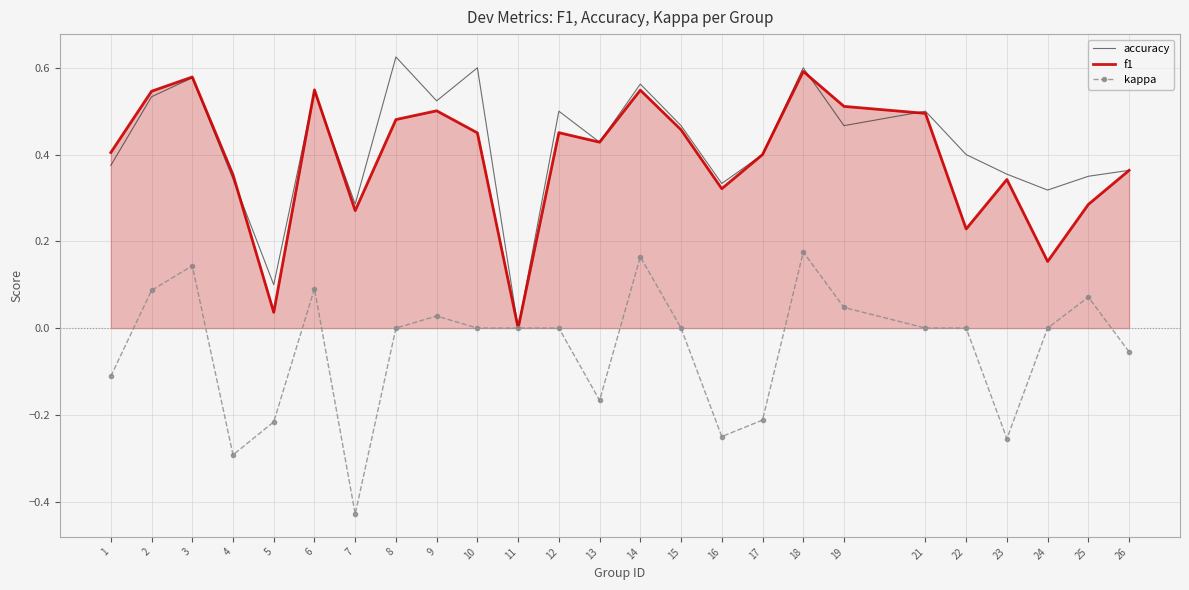

At which label does accuracy reach its peak?

8